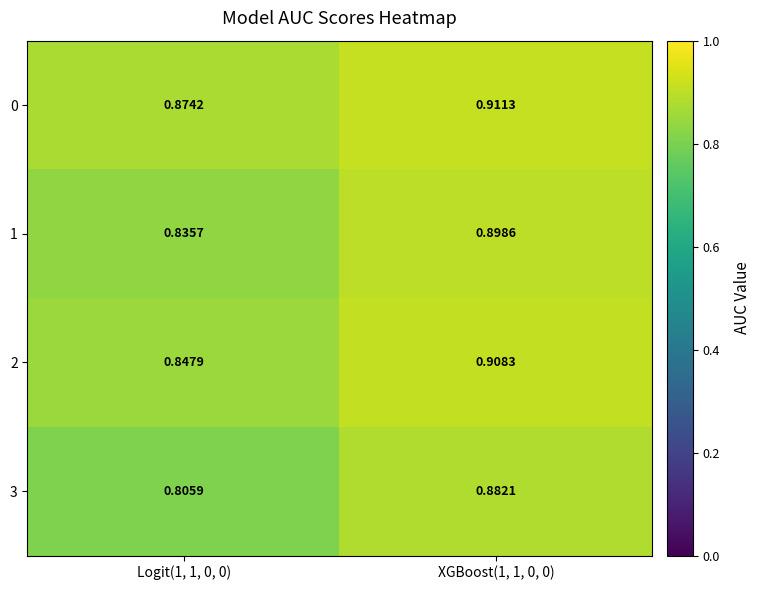

Is the value of 0 at Logit(1, 1, 0, 0) greater than the value of 1 at Logit(1, 1, 0, 0)?

Yes